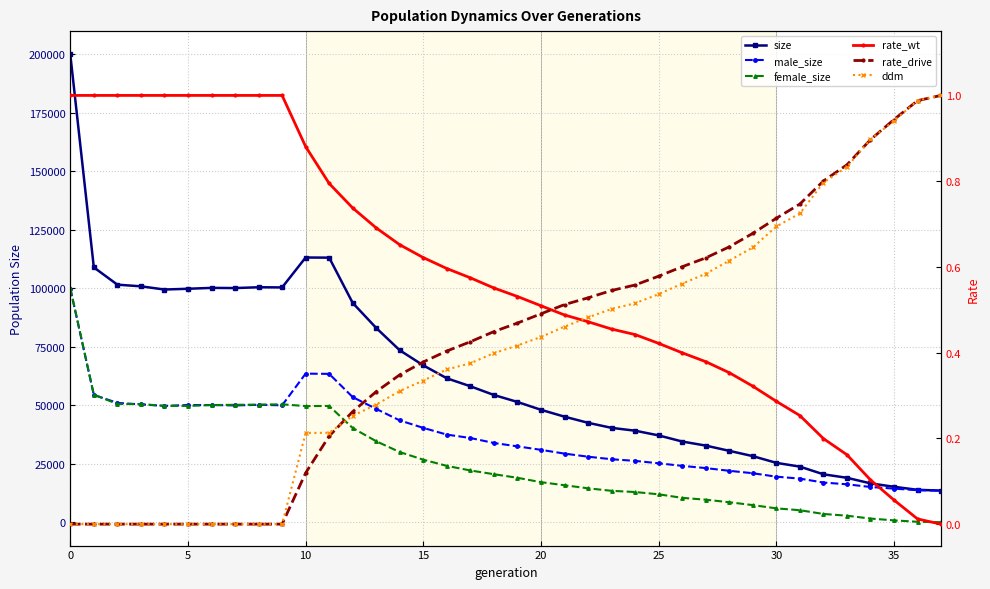

What is the difference between the highest and lowest values at 32?

20468.8